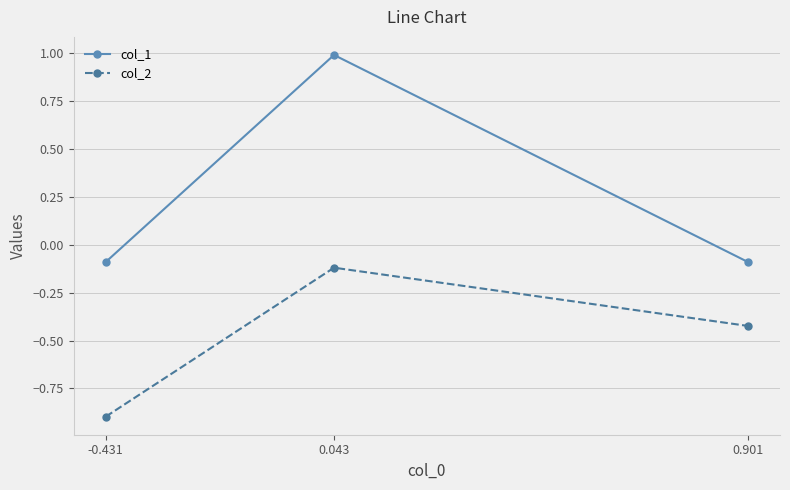

List the series in order of their peak value, highest first.

col_1, col_2